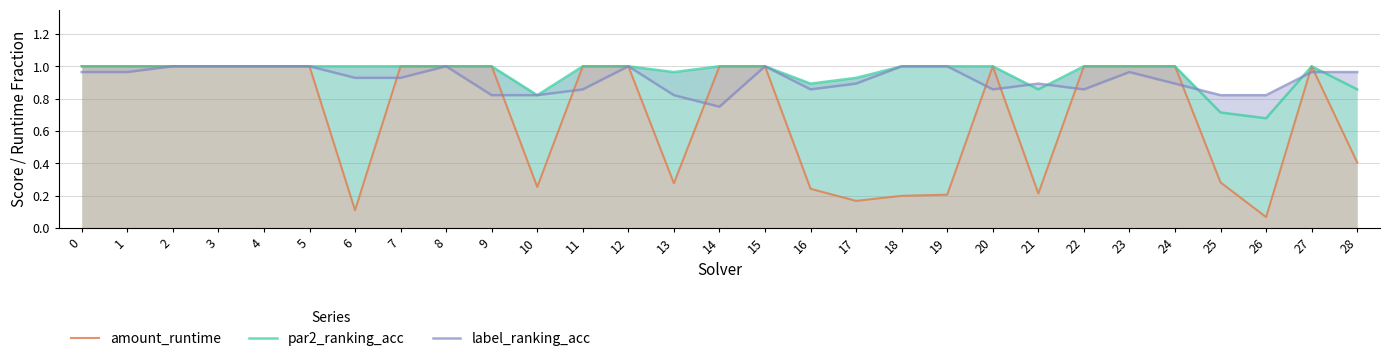

Where do label_ranking_acc and par2_ranking_acc first cross each other?

20 and 21